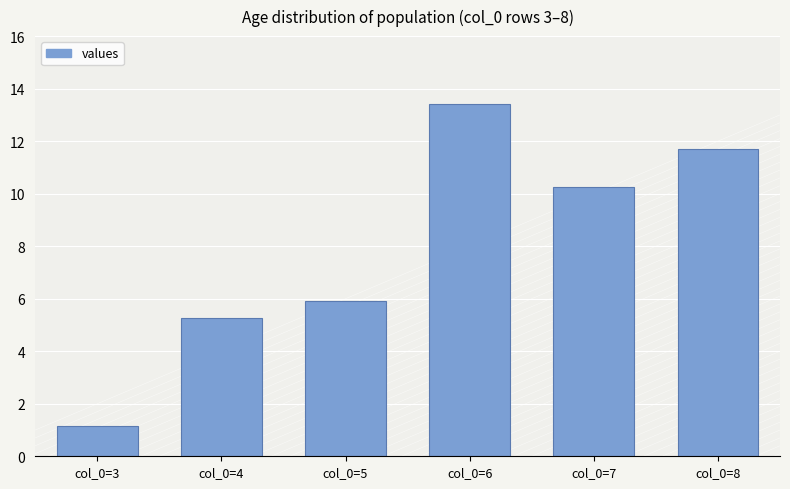

What is the difference between the second highest and second lowest values?

6.4